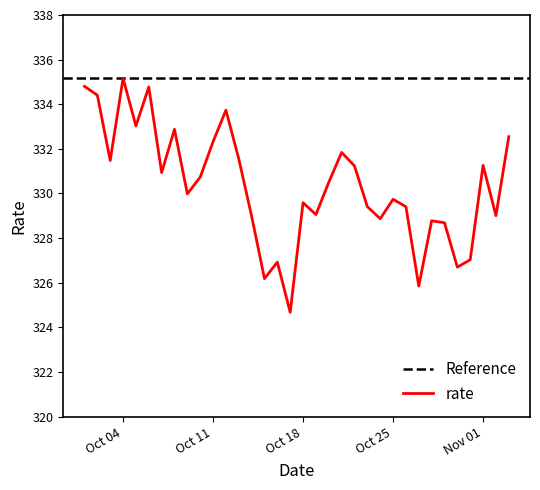

True or false: the data shows 329.4 at 2021-10-26.

True